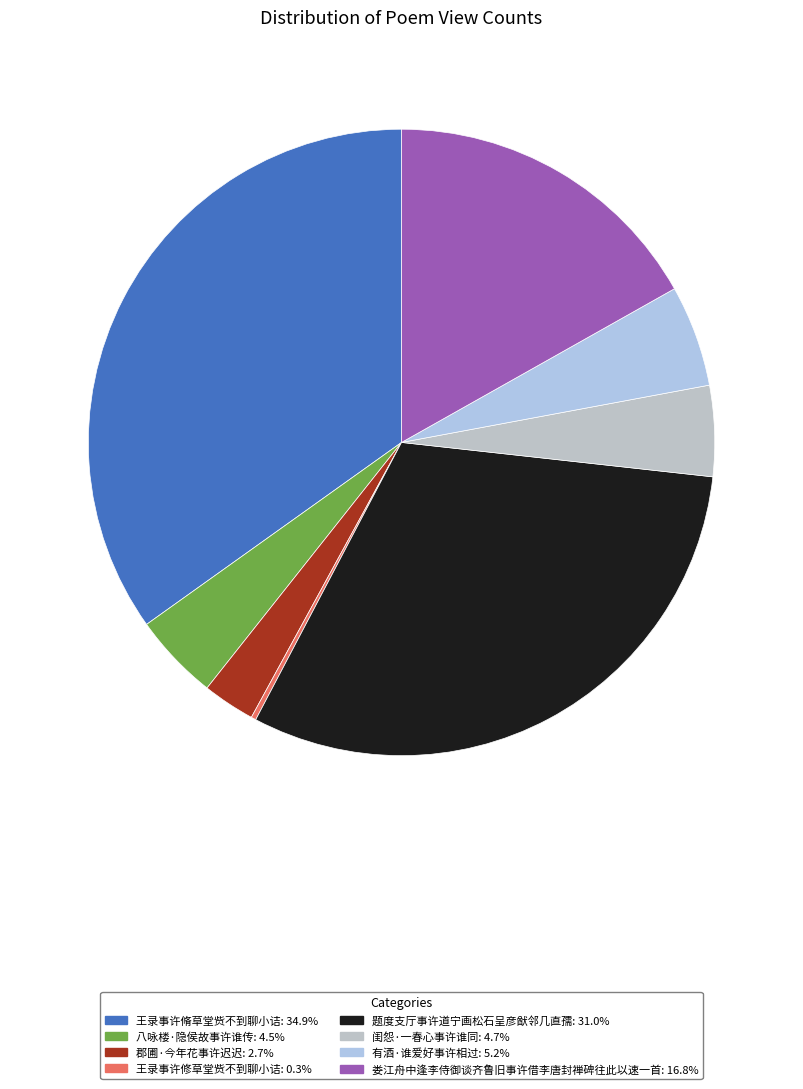

What portion of the pie excludes 王录事许修草堂赀不到聊小诘?

99.7%